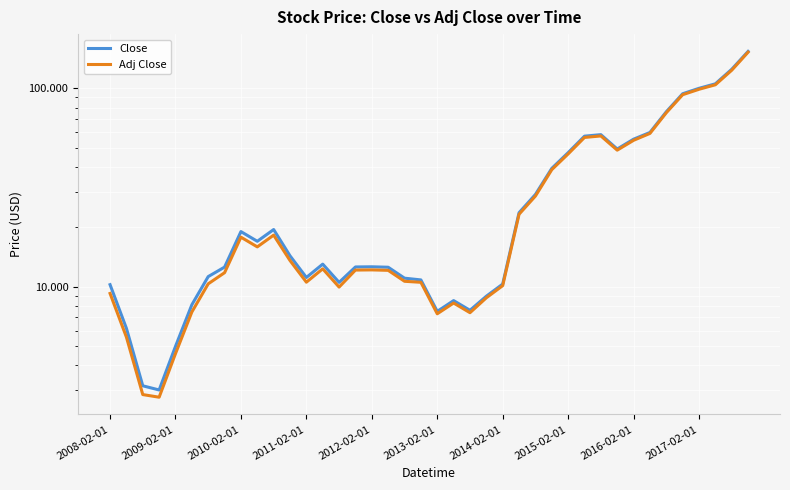

True or false: Close and Adj Close intersect in this chart.

False